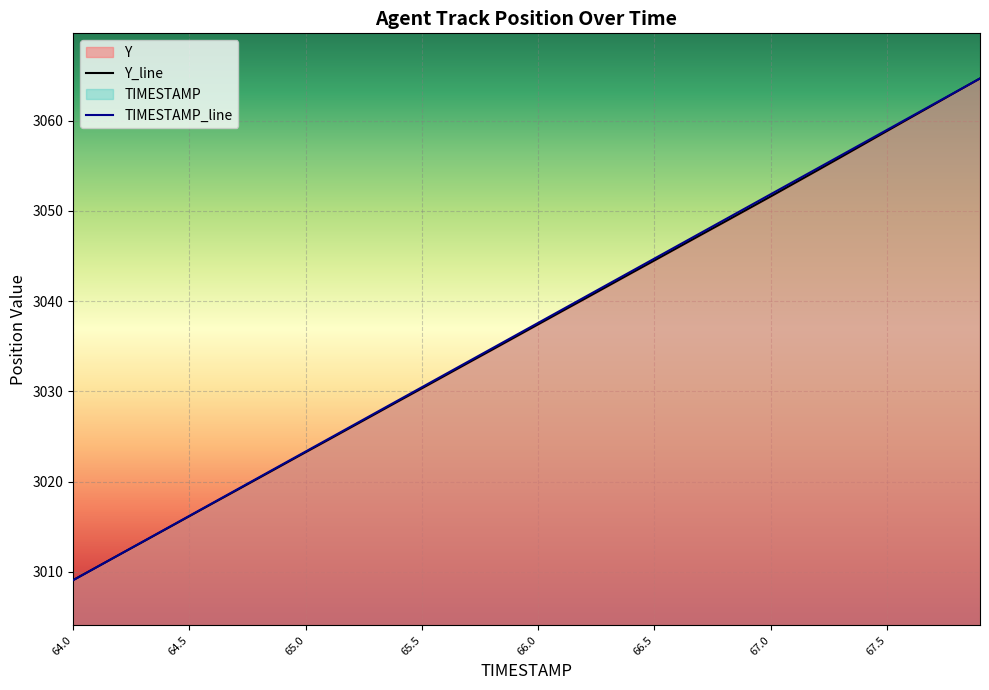

Reading left to right, list all the values displayed in this chart.

TIMESTAMP: 64.0=3009.1	64.1=3010.5	64.2=3011.9	64.3=3013.4	64.4=3014.8	64.5=3016.2	64.6=3017.6	64.7=3019.1	64.8=3020.5	64.9=3021.9	65.0=3023.3	65.1=3024.8	65.2=3026.2	65.3=3027.6	65.4=3029.0	65.5=3030.5	65.6=3031.9	65.7=3033.3	65.8=3034.7	65.9=3036.2	66.0=3037.6	66.1=3039.0	66.2=3040.4	66.3=3041.9	66.4=3043.3	66.5=3044.7	66.6=3046.1	66.7=3047.6	66.8=3049.0	66.9=3050.4	67.0=3051.8	67.1=3053.3	67.2=3054.7	67.3=3056.1	67.4=3057.5	67.5=3059.0	67.6=3060.4	67.7=3061.8	67.8=3063.2	67.9=3064.7
Y: 64.0=3009.1	64.1=3010.5	64.2=3011.9	64.3=3013.3	64.4=3014.8	64.5=3016.2	64.6=3017.6	64.7=3019.0	64.8=3020.4	64.9=3021.8	65.0=3023.3	65.1=3024.7	65.2=3026.1	65.3=3027.5	65.4=3028.9	65.5=3030.3	65.6=3031.8	65.7=3033.2	65.8=3034.6	65.9=3036.0	66.0=3037.4	66.1=3038.8	66.2=3040.3	66.3=3041.7	66.4=3043.1	66.5=3044.5	66.6=3045.9	66.7=3047.3	66.8=3048.8	66.9=3050.2	67.0=3051.6	67.1=3053.0	67.2=3054.5	67.3=3055.9	67.4=3057.4	67.5=3058.8	67.6=3060.3	67.7=3061.8	67.8=3063.2	67.9=3064.7